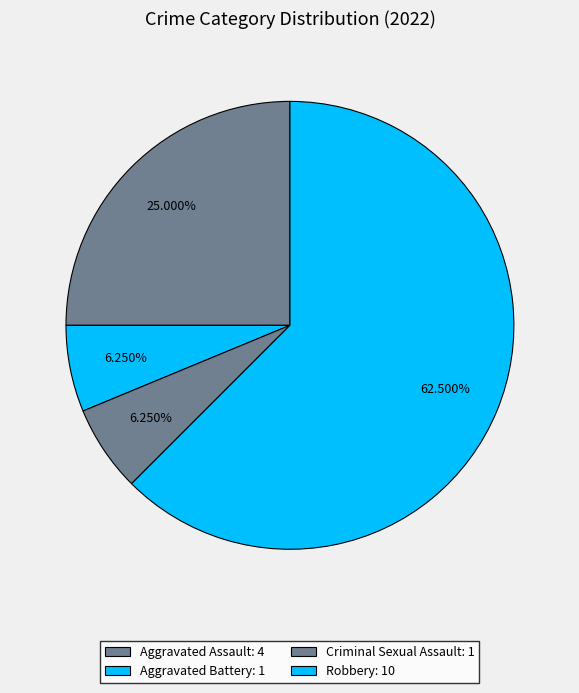

Does Criminal Sexual Assault account for over 50% of the chart?

No